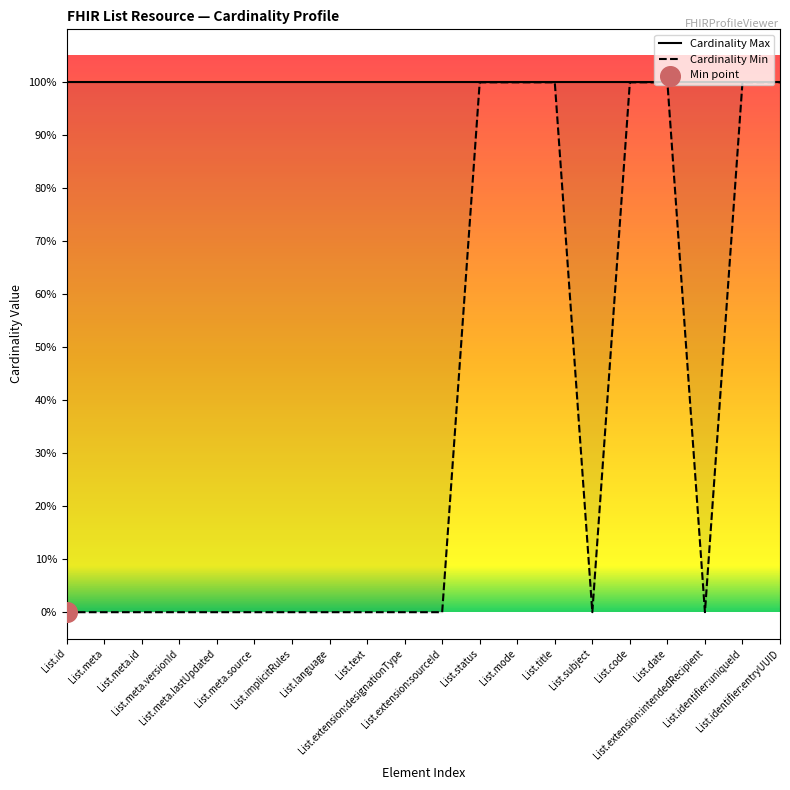

Which series has the largest Y range (max minus min)?

Cardinality Min